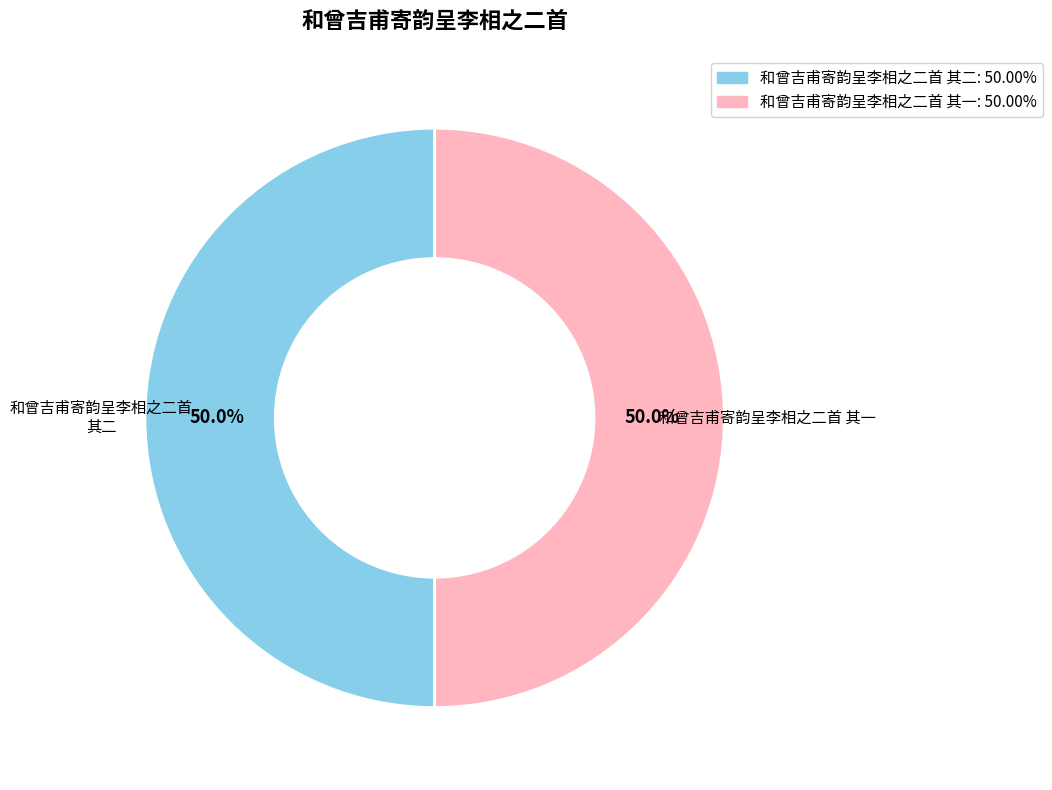

The 和曾吉甫寄韵呈李相之二首 其二 slice represents 64% of the pie. True or false?

False